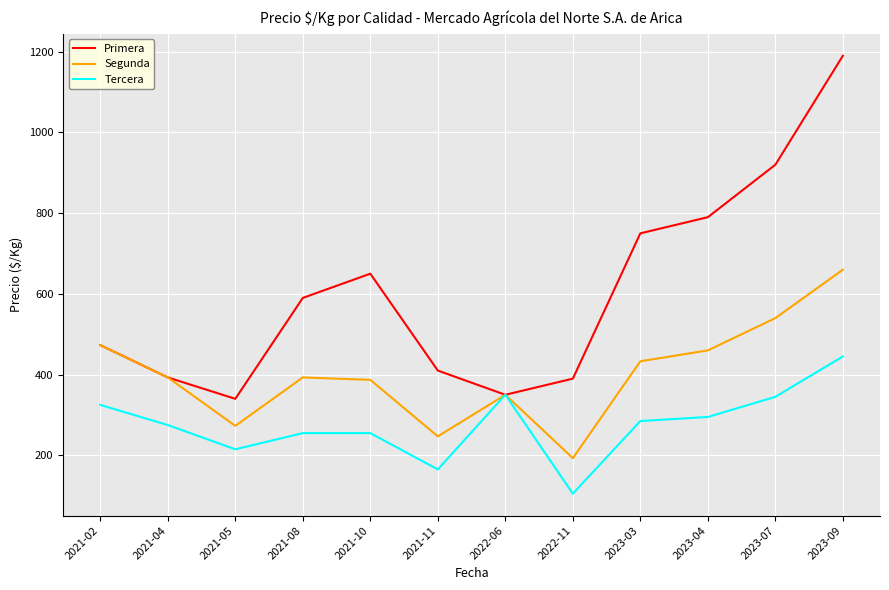

Read the Primera value at 2021-05, to the nearest 50.

350